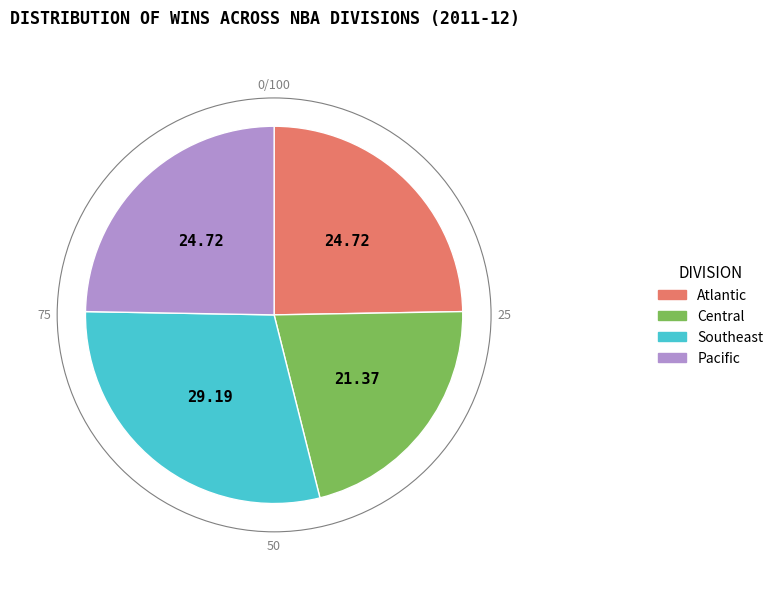

Between Southeast and Central, which is larger?

Southeast